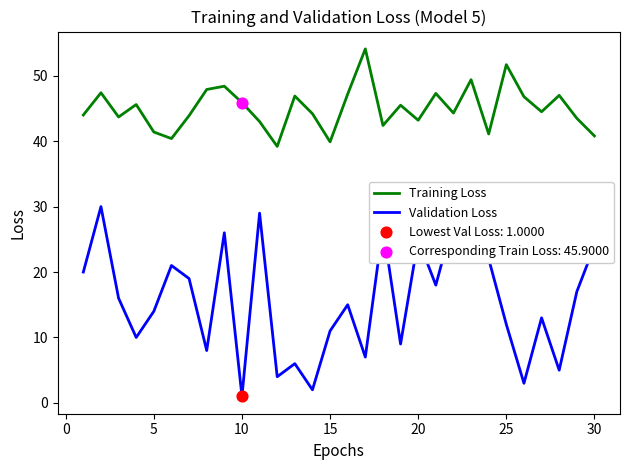

Which series has the largest range (max minus min)?

Validation Loss